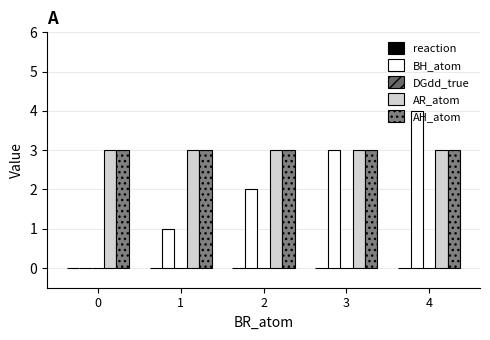

What is the difference between the second highest and minimum values in the BH_atom series?

3